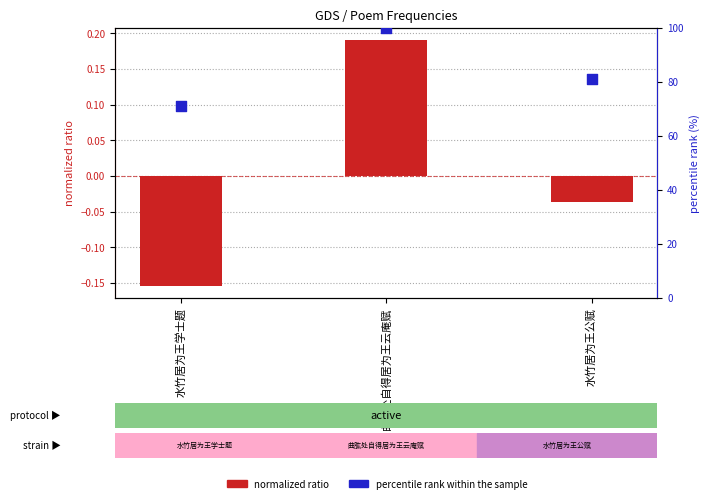

Is the value of col_0 (normalized ratio) at 曲肱处自得居为王云庵赋 greater than the value of percentile rank at 水竹居为王学士题?

No